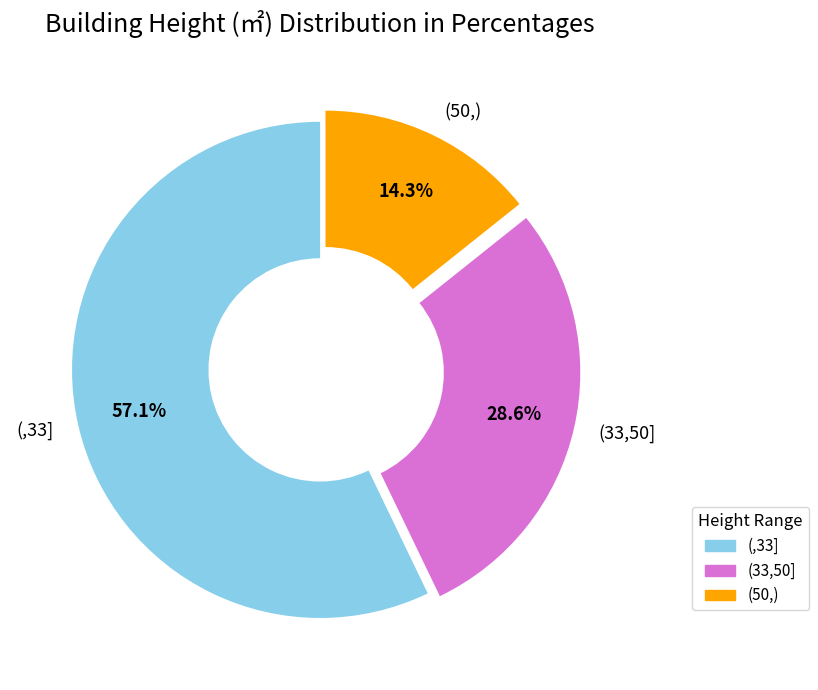

How much of the chart is everything except (,33]?

42.9%